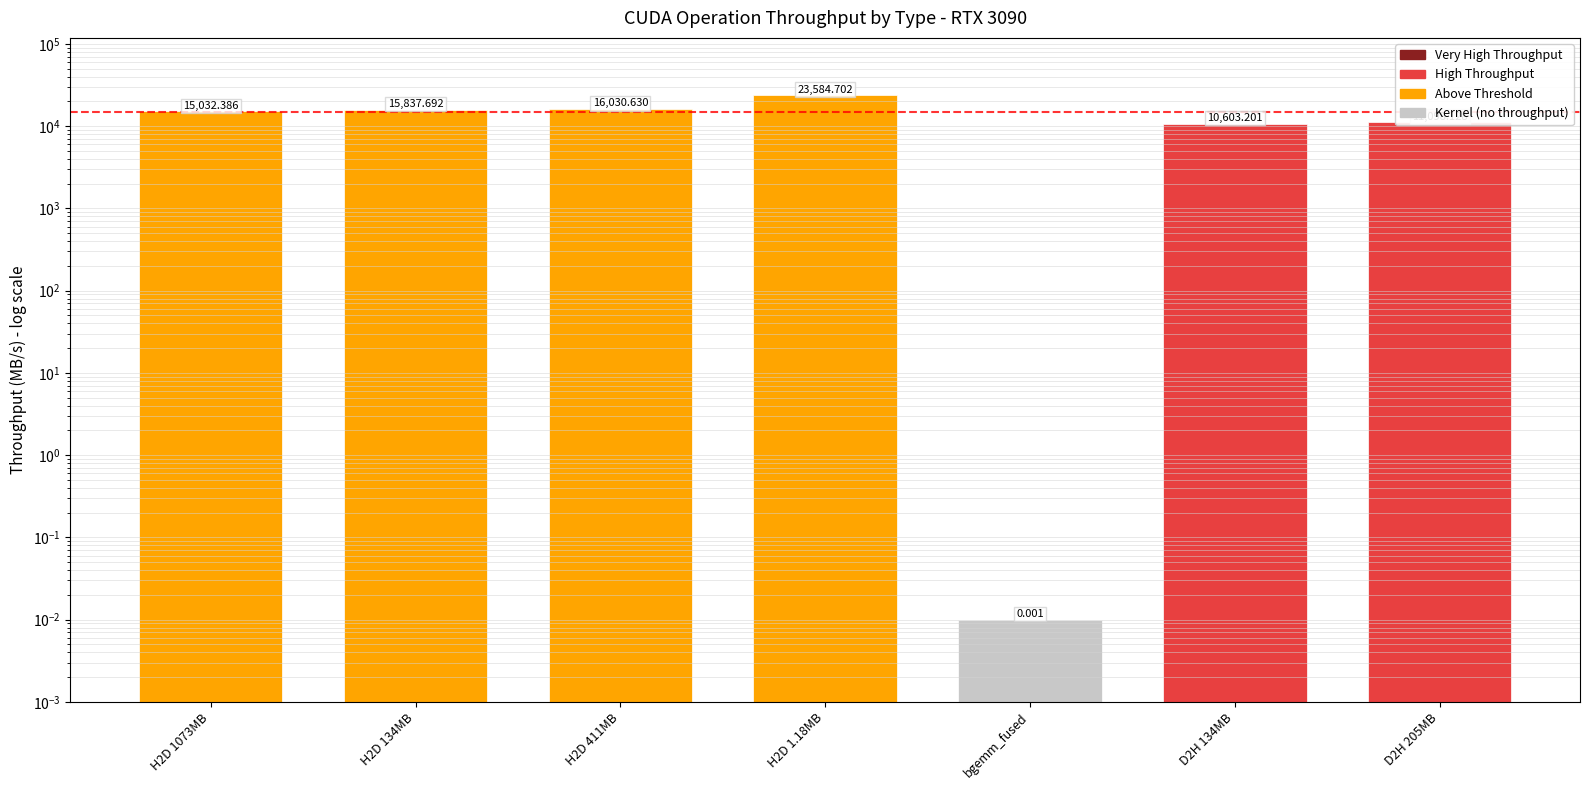

How many bars are there in total?

7